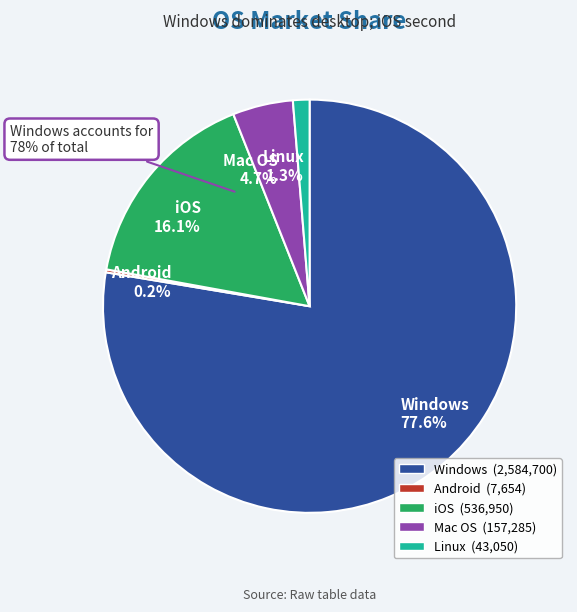

Does Mac OS represent more than half of the total?

No